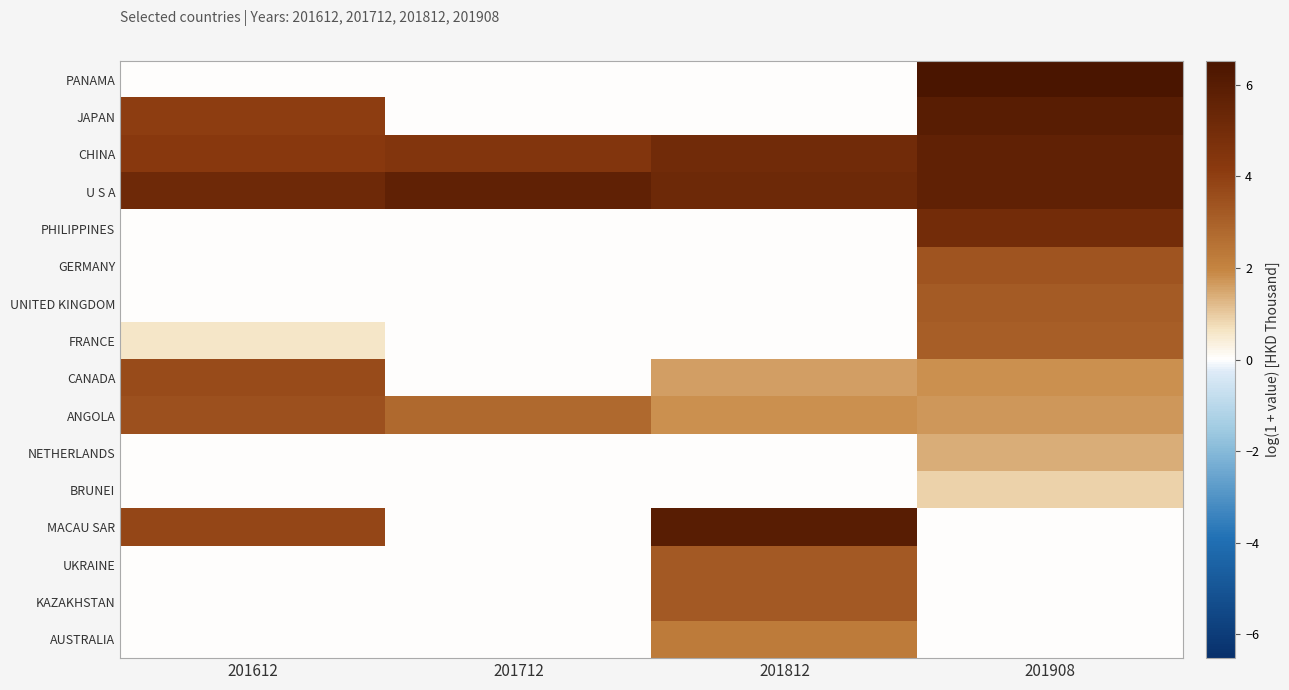

Which category has the lowest value across all series?

201612